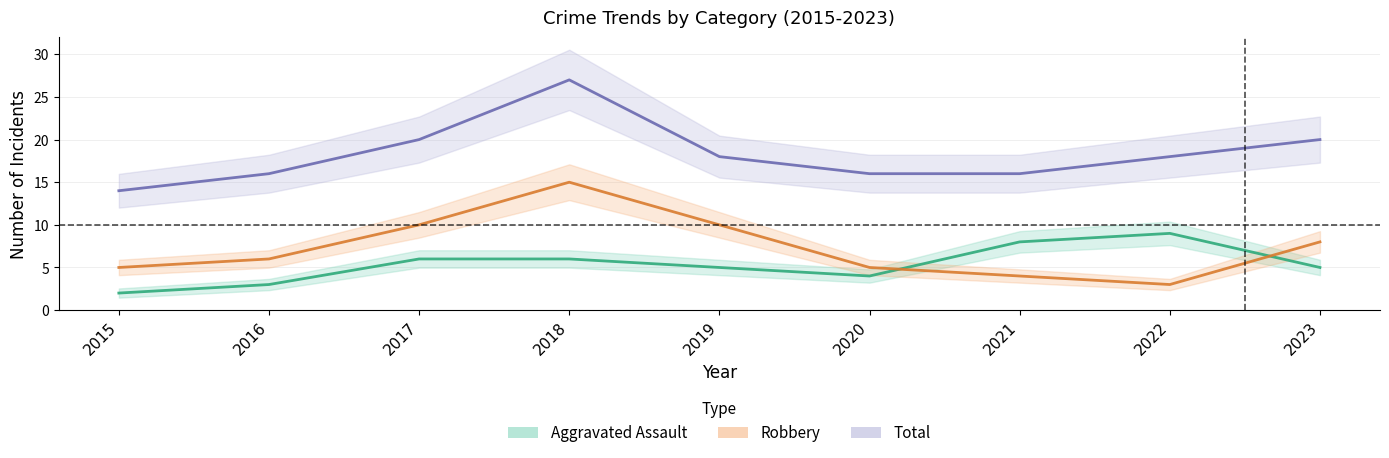

True or false: Total and Aggravated Assault intersect in this chart.

False